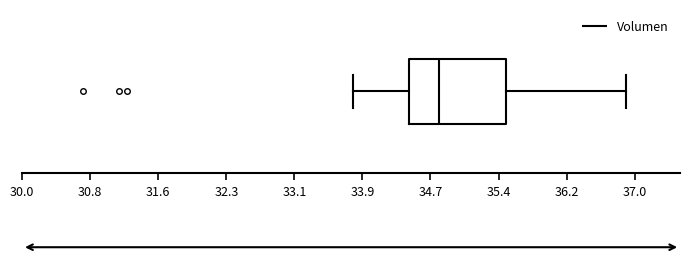

Where is the left edge of the box on the x-axis? The values are not printed on the chart, so give them approximately, as read against the axis.

34.4